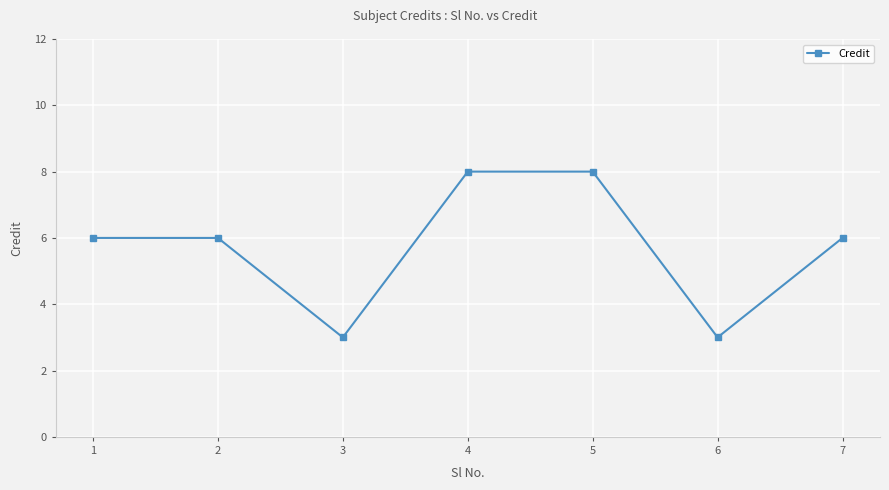

What is the change in value from 2 to 3?

-3